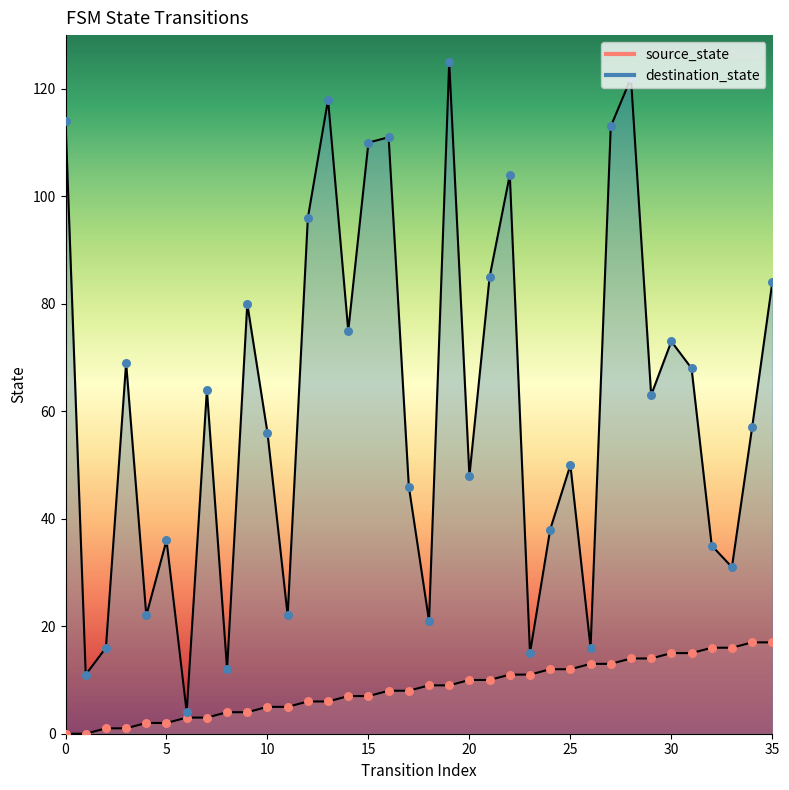

Is the value of destination_state at 27 greater than the value of source_state at 1?

Yes